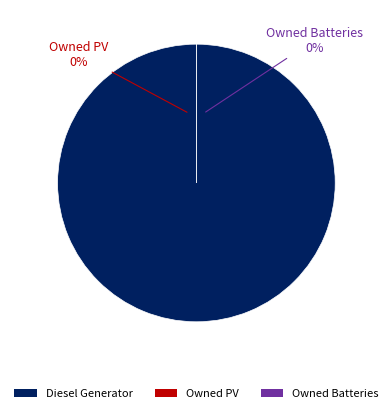

To the nearest percent, what is the average slice percentage?

33%